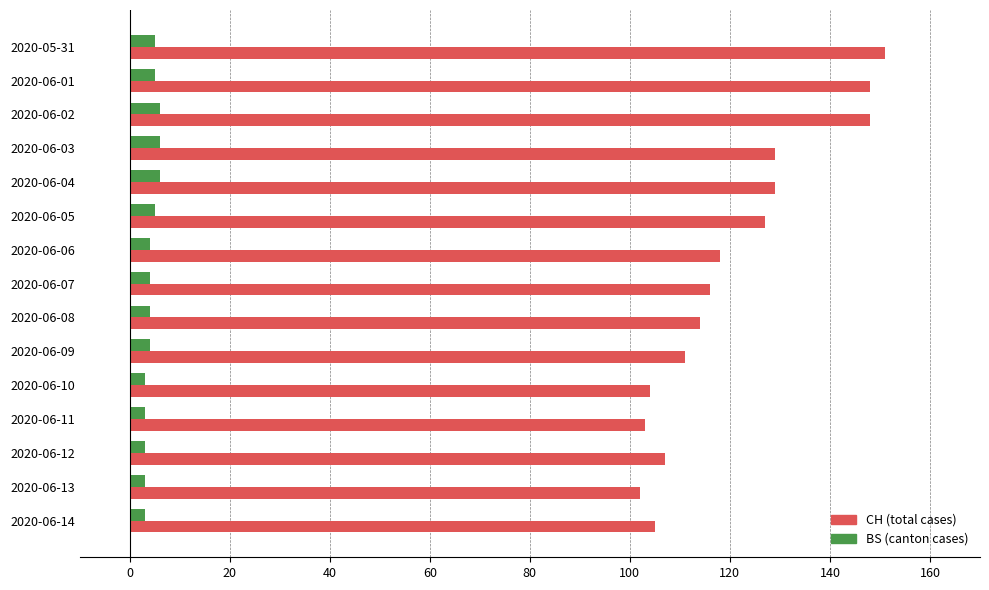

Count the number of data series in this chart.

2